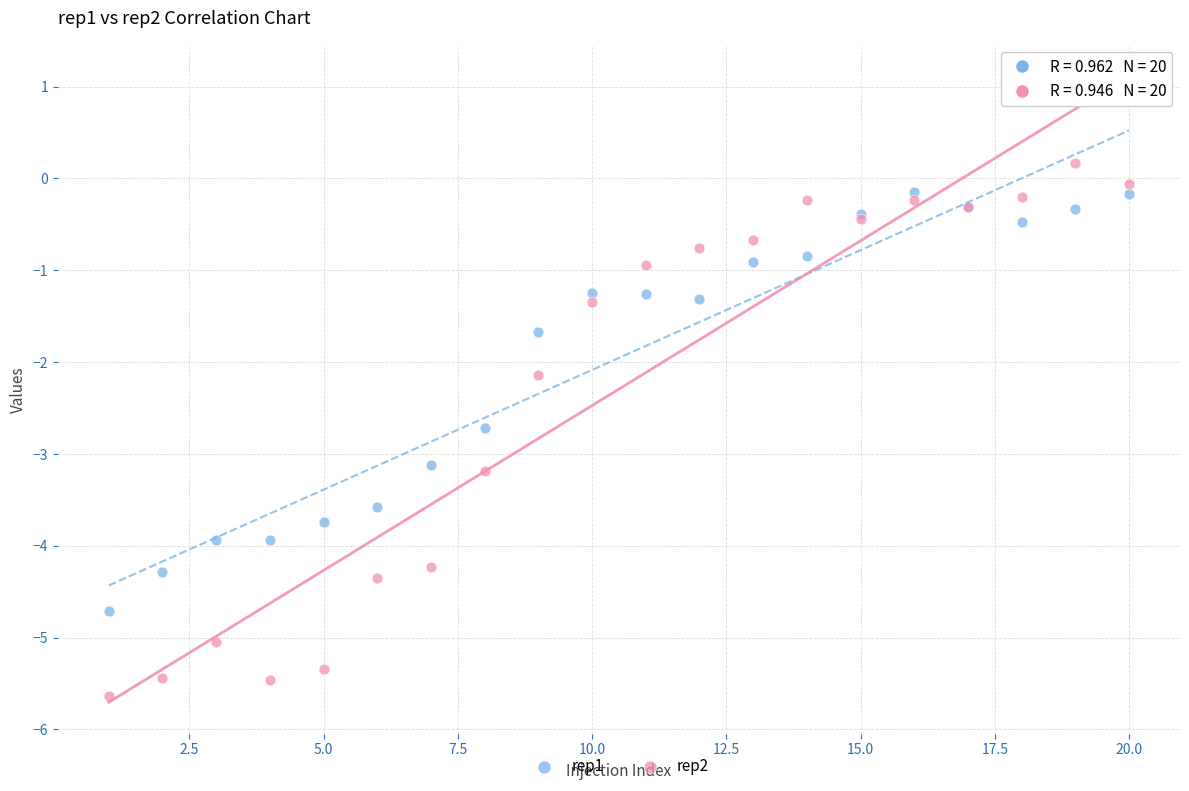

Which series contains the highest Y value?

rep2